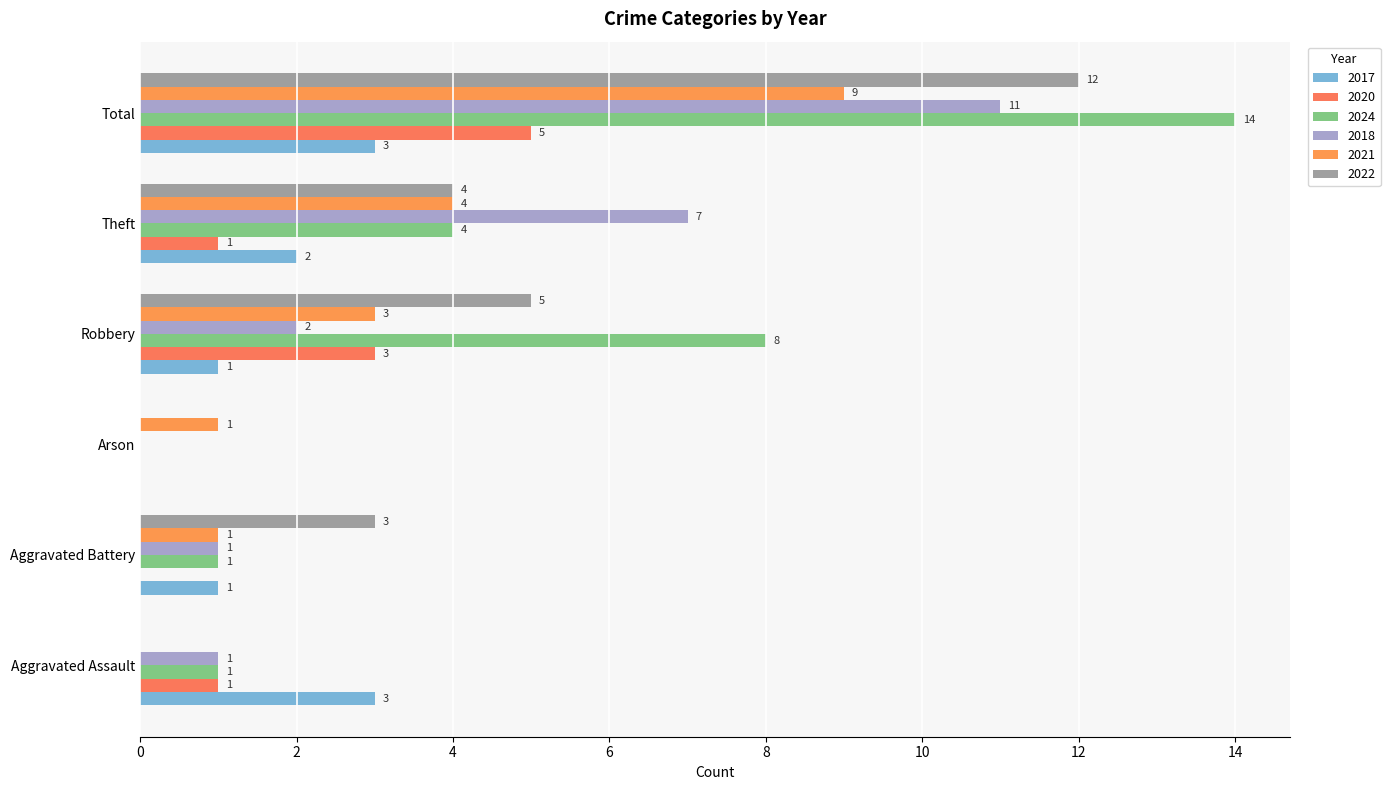

Which series has the largest total across all categories?

2024